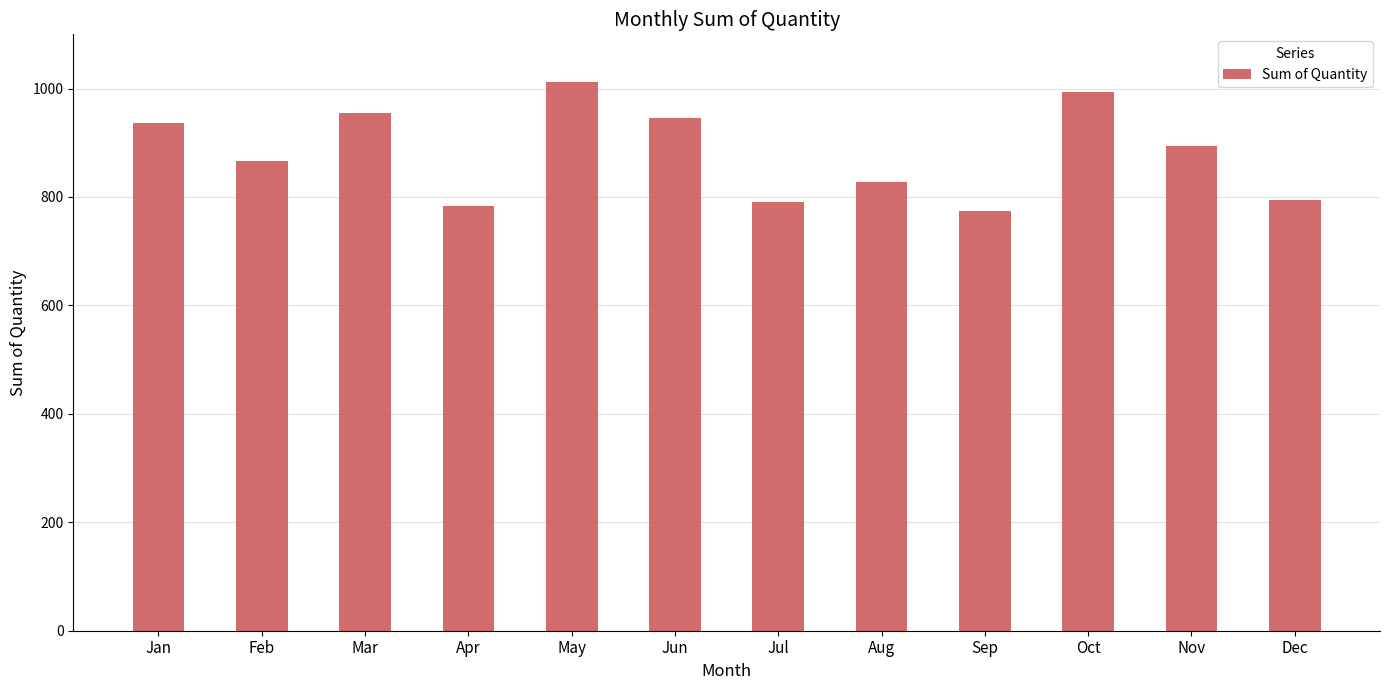

What is the average value?

881